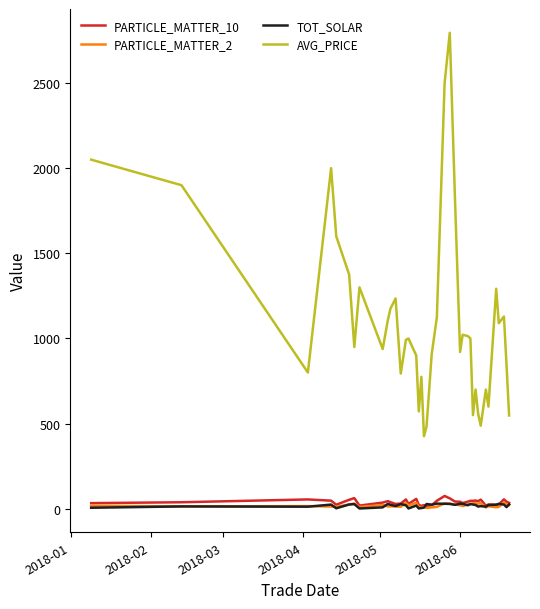

What is the minimum value shown in the chart?

1.7